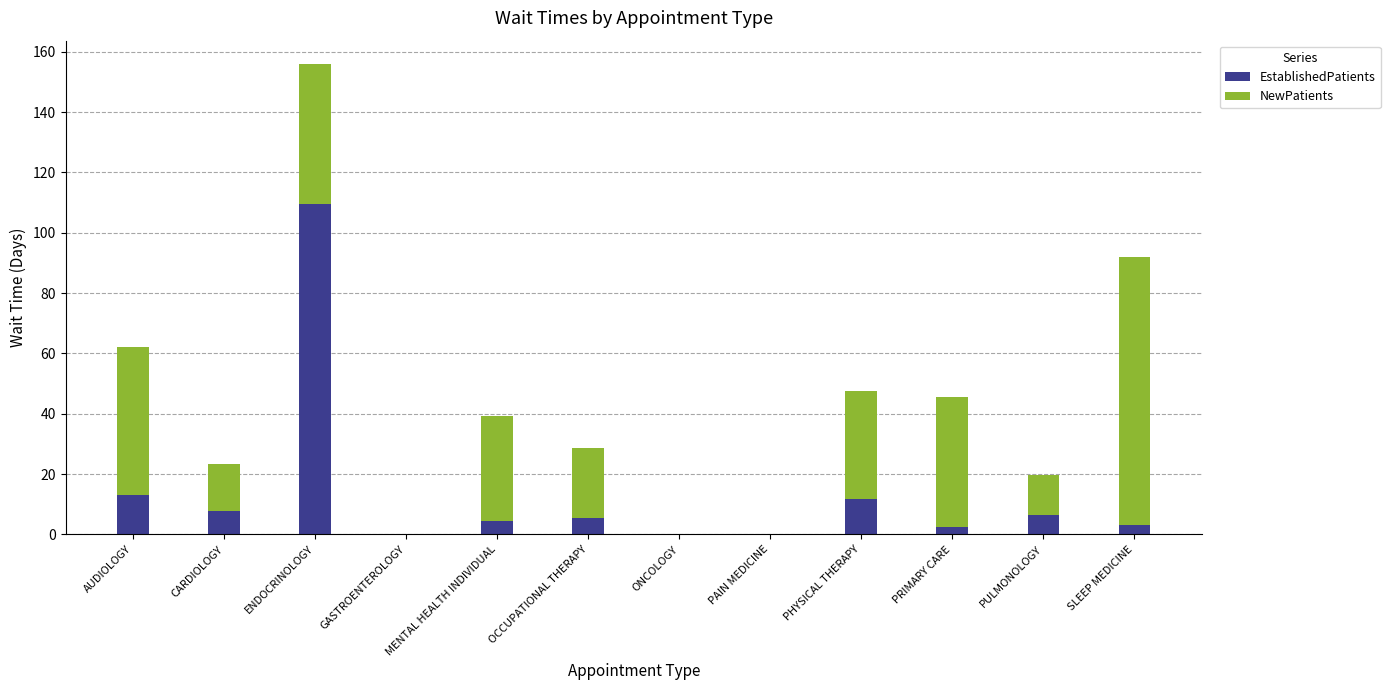

What is the maximum value for EstablishedPatients?

109.4